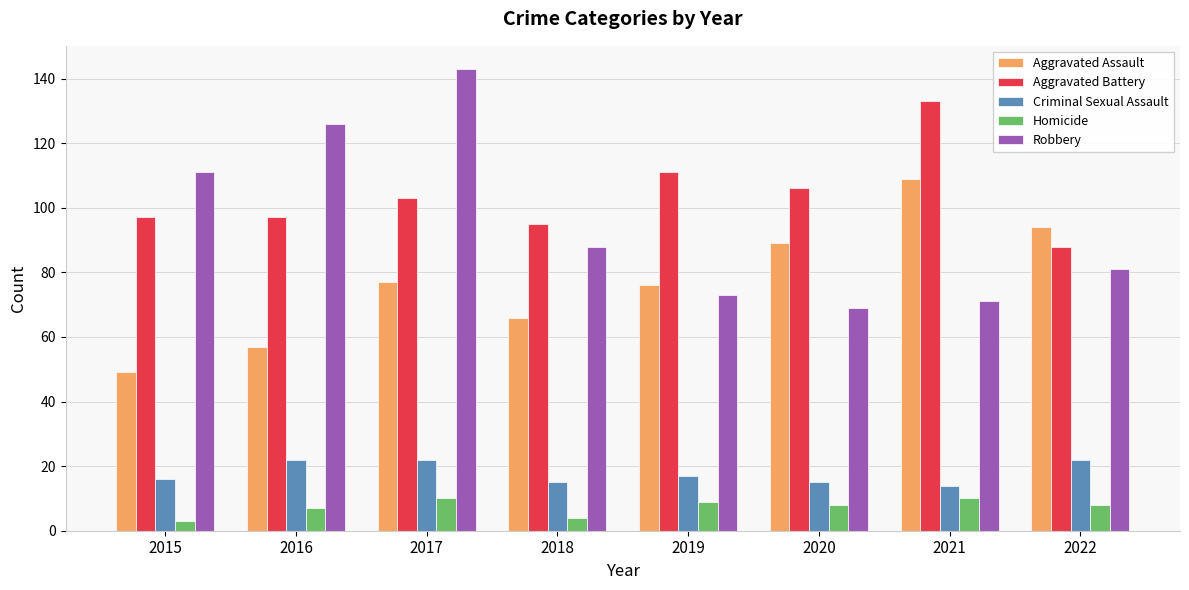

Reading left to right, extract all data points from this chart.

Aggravated Assault: 49	57	77	66	76	89	109	94
Aggravated Battery: 97	97	103	95	111	106	133	88
Criminal Sexual Assault: 16	22	22	15	17	15	14	22
Homicide: 3	7	10	4	9	8	10	8
Robbery: 111	126	143	88	73	69	71	81